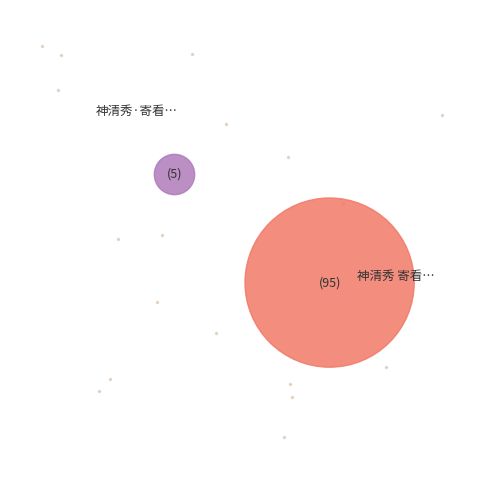

To the nearest percent, what portion does 神清秀·寄看庞总管园赵公 represent?

5%